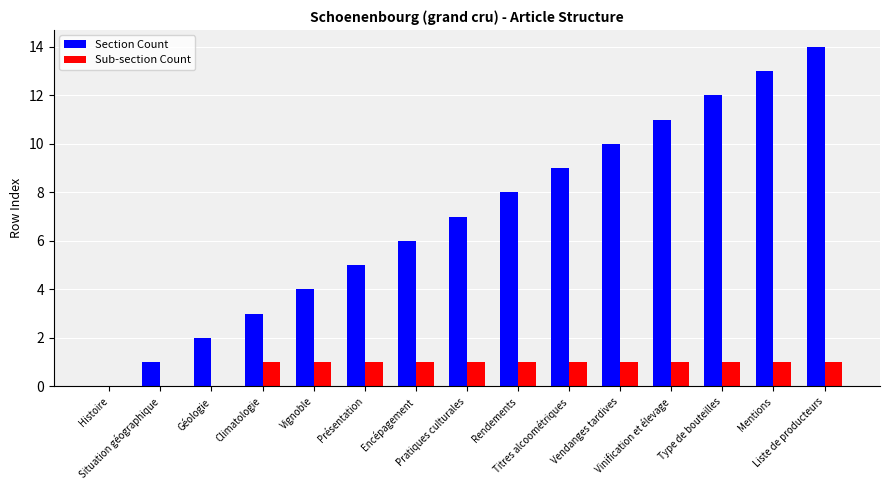

Are the bars horizontal?

No